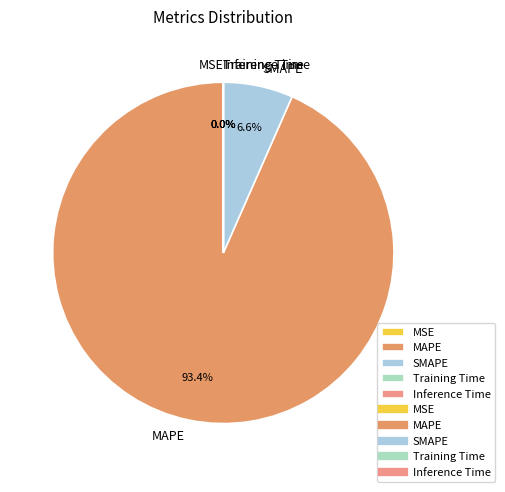

To the nearest percent, what is the difference between the largest and smallest slice percentages?

93%